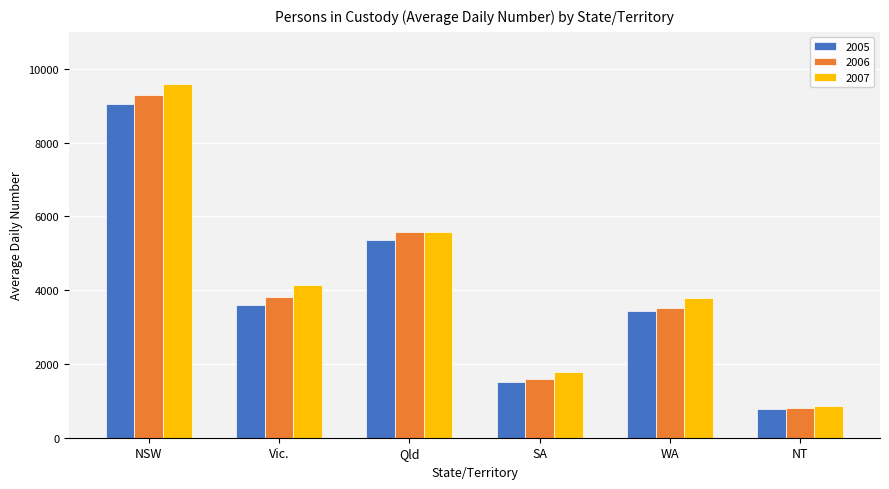

What is the sum of all 2006 values?

24585